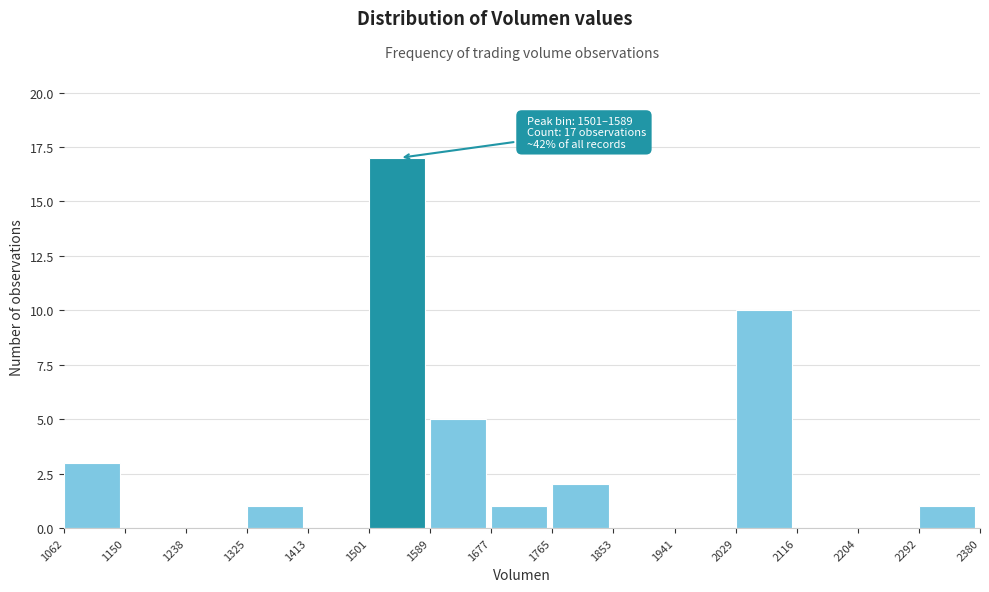

Over which range of the x-axis is the bar tallest?

1501 to 1589